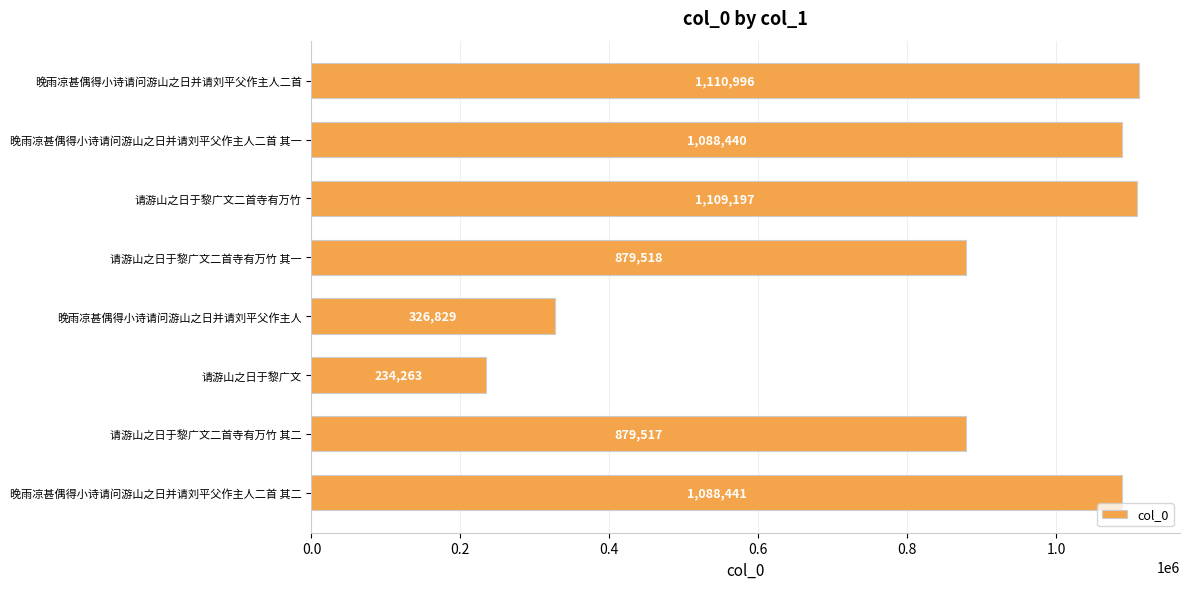

Rank the categories by value from lowest to highest.

请游山之日于黎广文, 晚雨凉甚偶得小诗请问游山之日并请刘平父作主人, 请游山之日于黎广文二首寺有万竹 其二, 请游山之日于黎广文二首寺有万竹 其一, 晚雨凉甚偶得小诗请问游山之日并请刘平父作主人二首 其一, 晚雨凉甚偶得小诗请问游山之日并请刘平父作主人二首 其二, 请游山之日于黎广文二首寺有万竹, 晚雨凉甚偶得小诗请问游山之日并请刘平父作主人二首